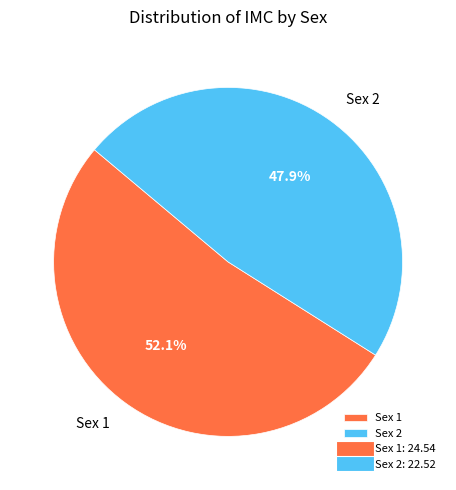

Which category has the smallest portion of the pie?

Sex 2